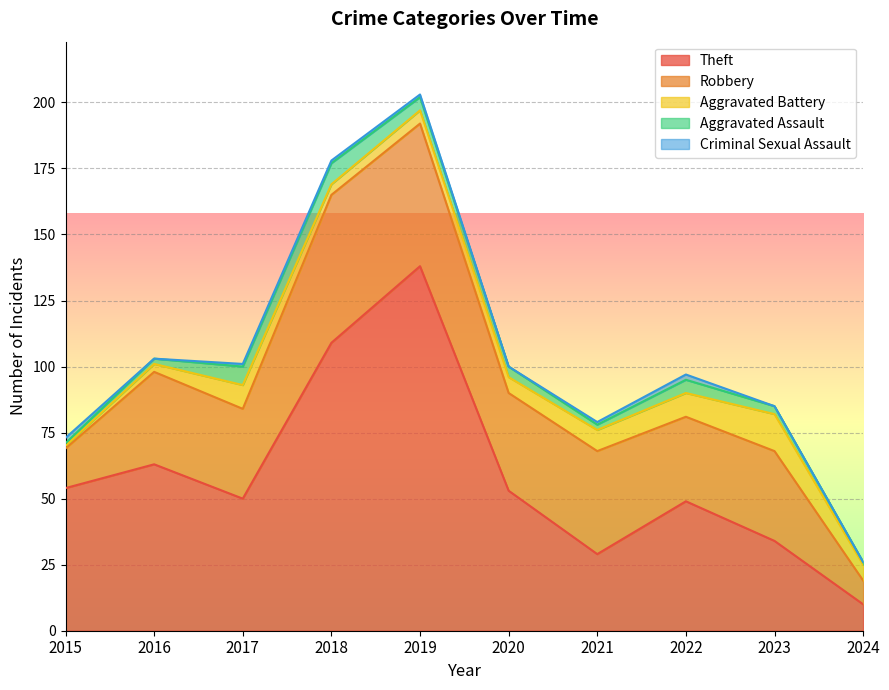

Does the chart display data point markers on the line(s)?

No